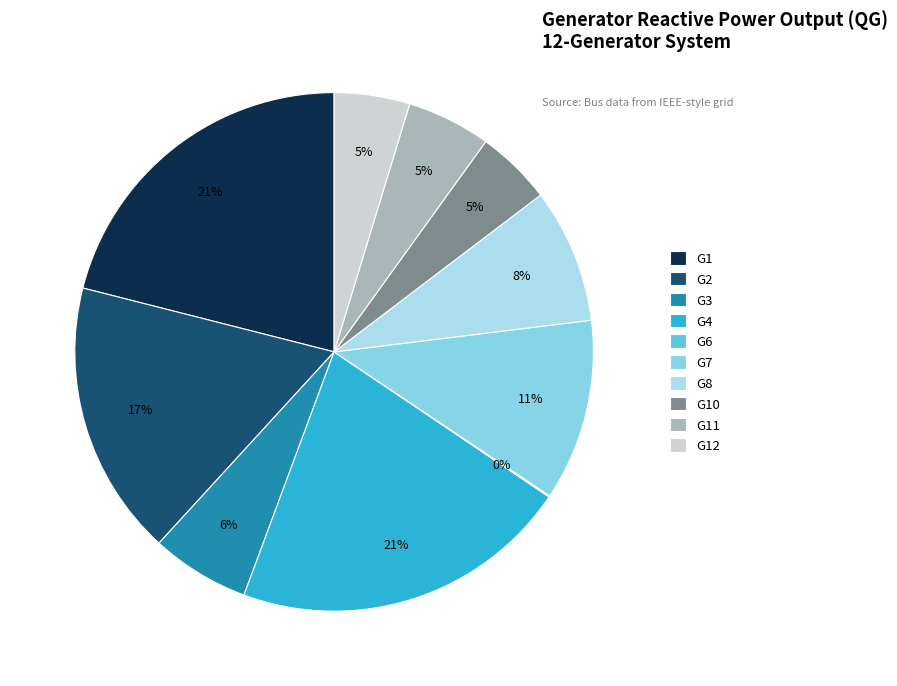

To the nearest percent, what is the difference between the largest and smallest slice percentages?

21%